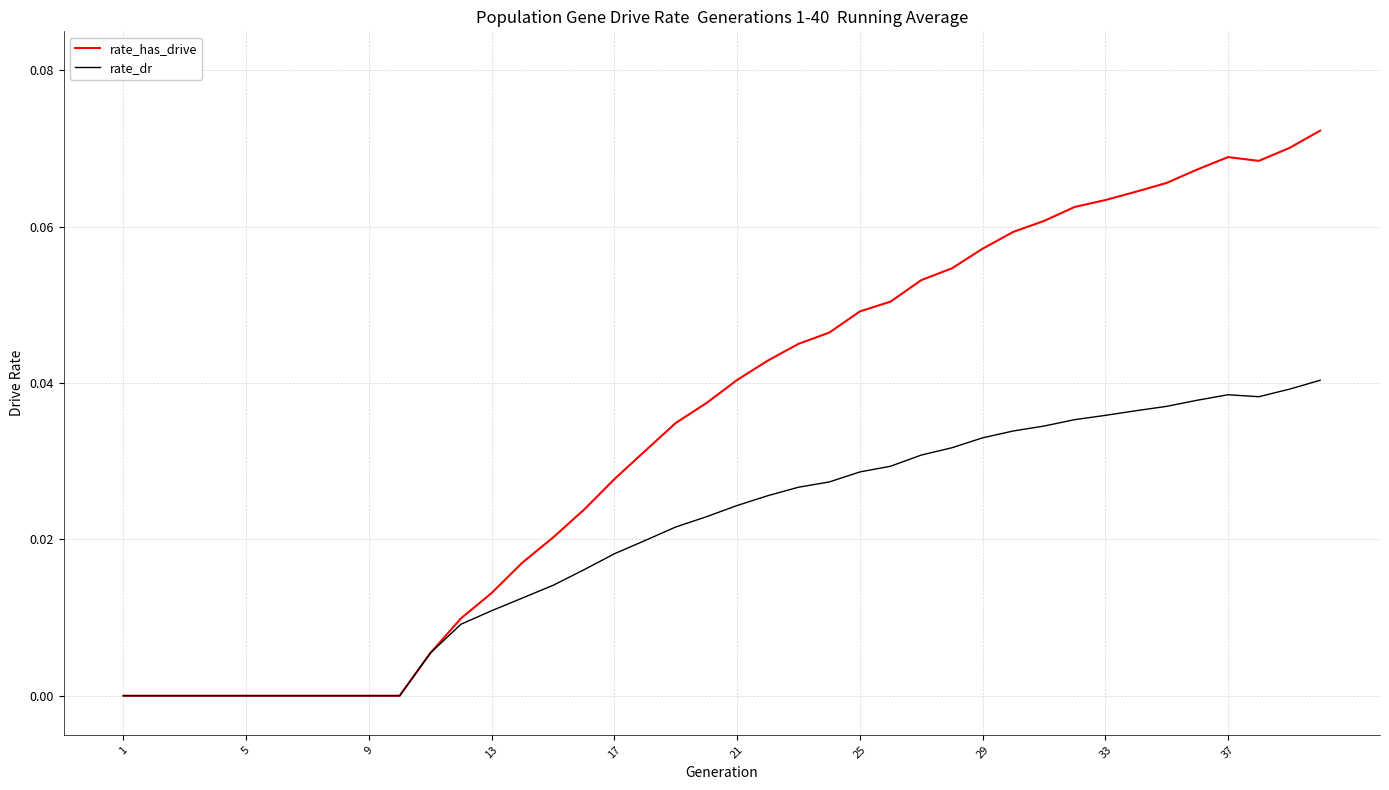

Which series has the largest total across all categories?

rate_has_drive